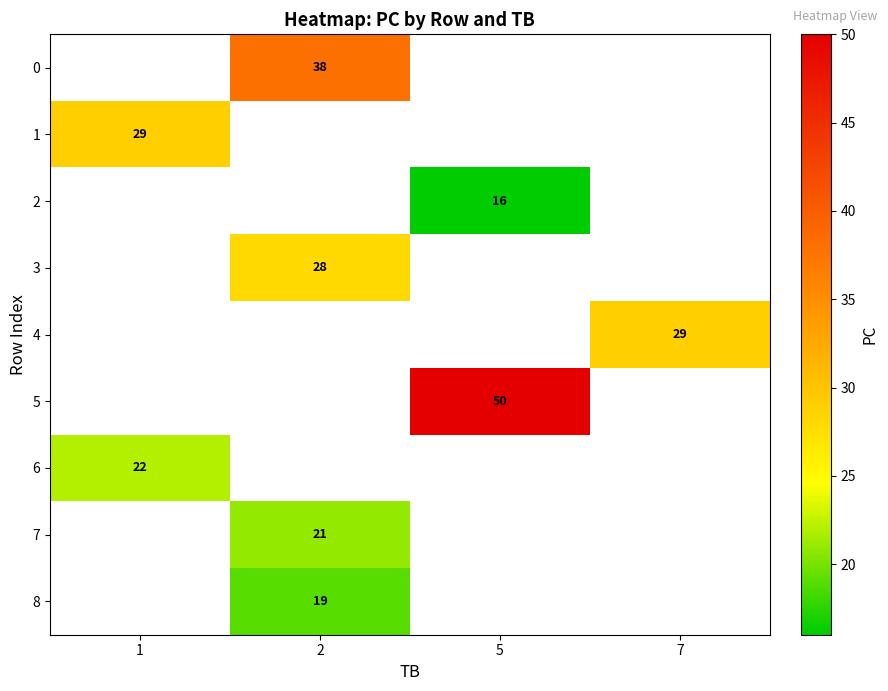

True or false: 8 has a value of 19 at 2.

True